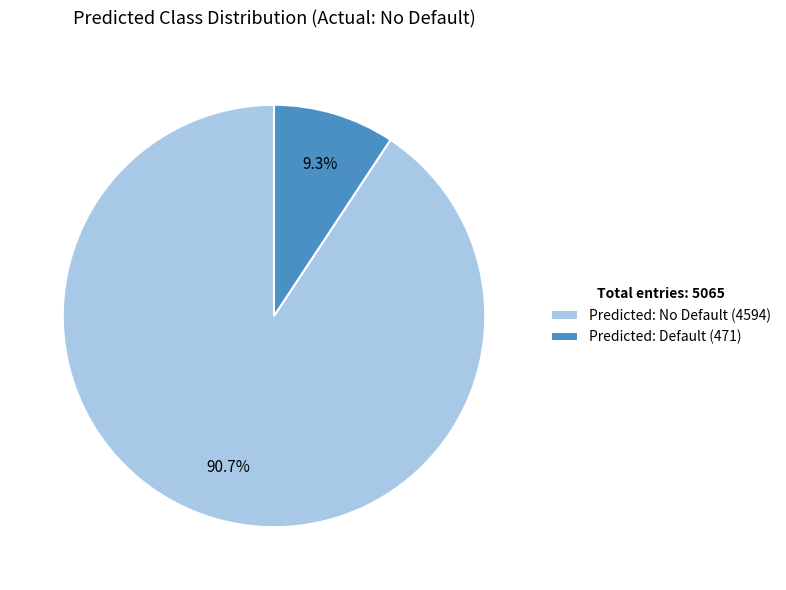

Which category has the smallest portion of the pie?

Predicted: Default